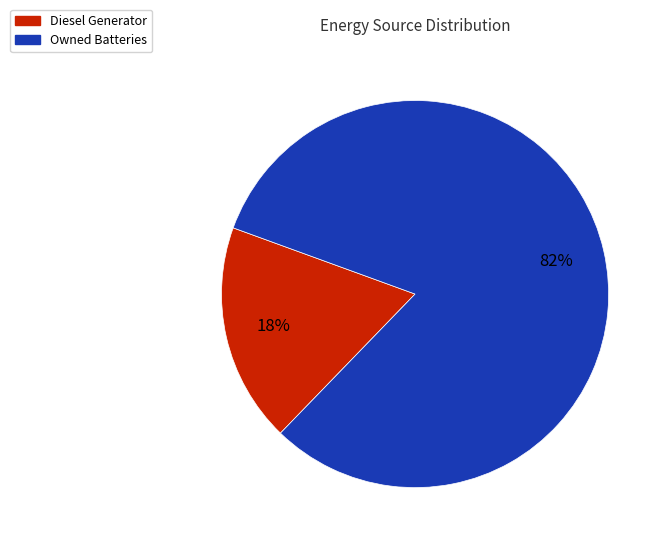

Is there any slice that represents more than half of the pie?

Yes